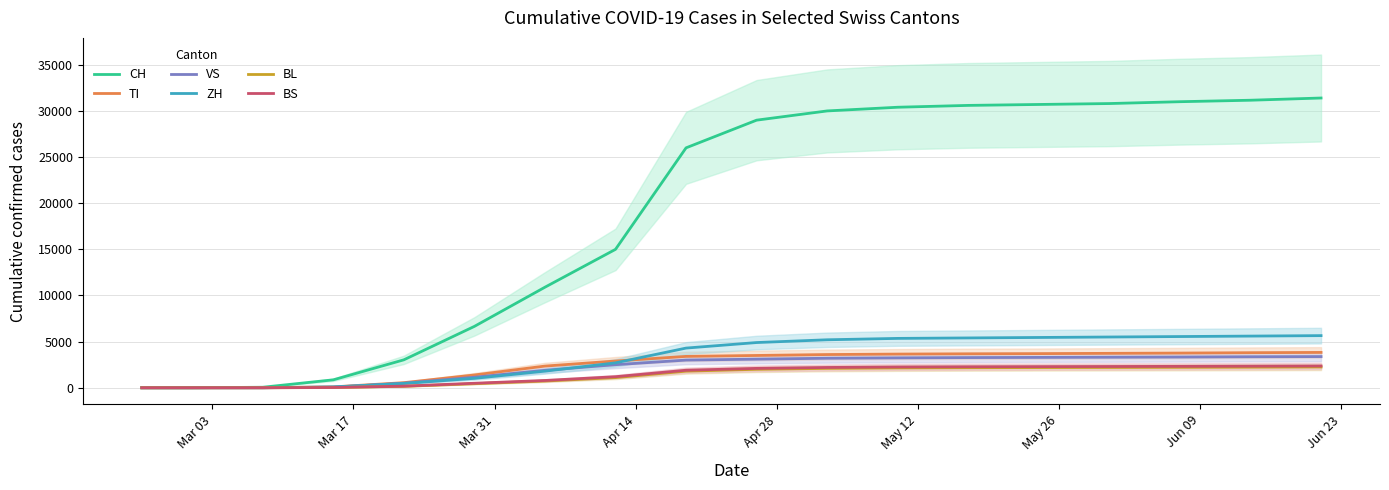

What is the maximum value for CH?

31400